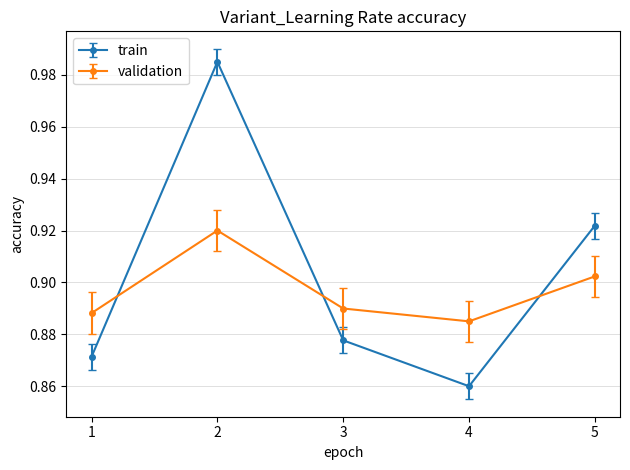

True or false: validation has more than 0 interior local peaks.

True